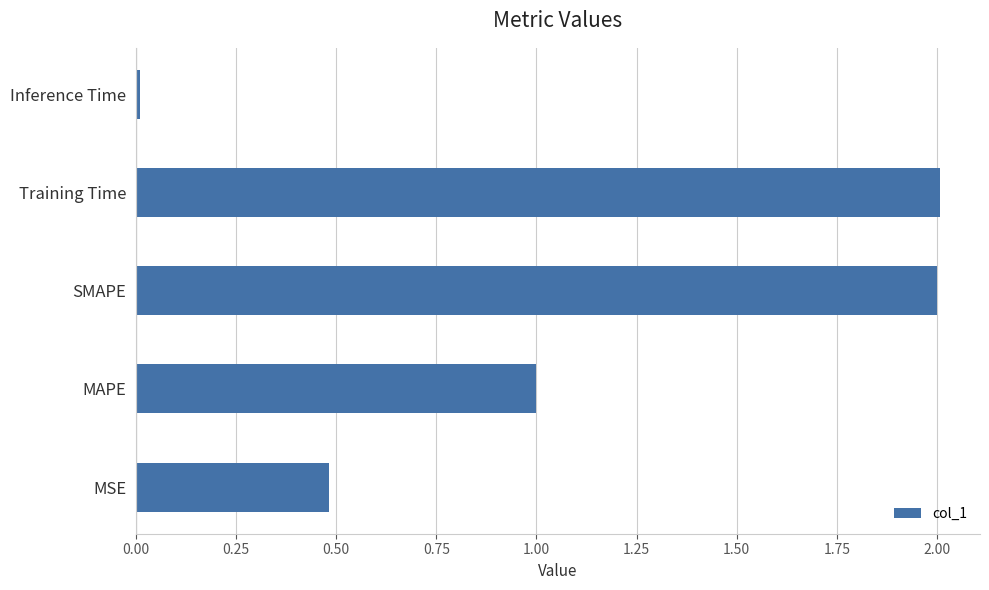

True or false: the data shows 1.2 at Training Time.

False